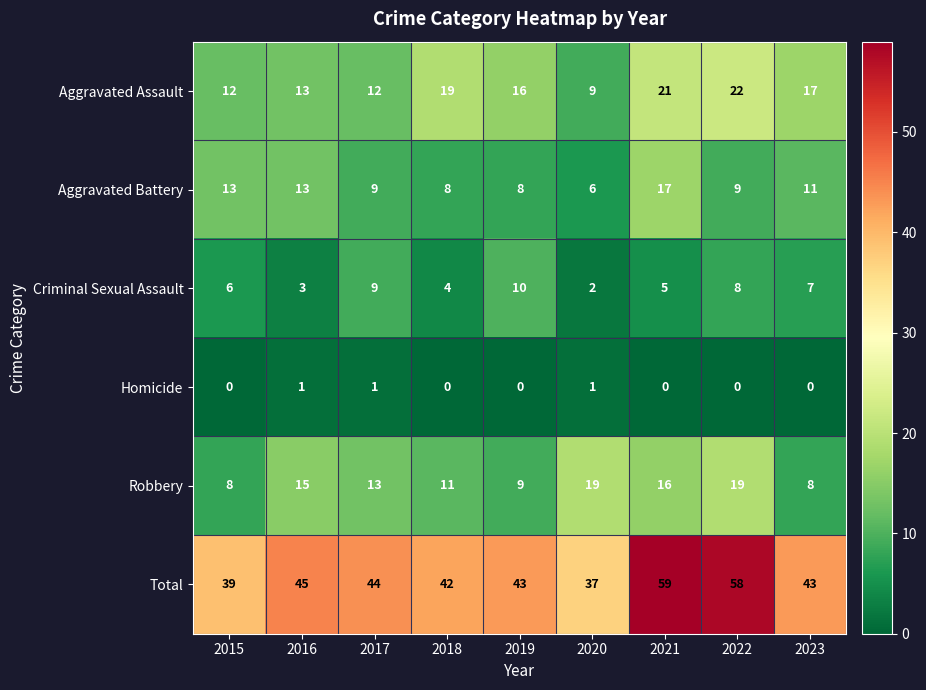

The value of Total at 2022 is 23. True or false?

False